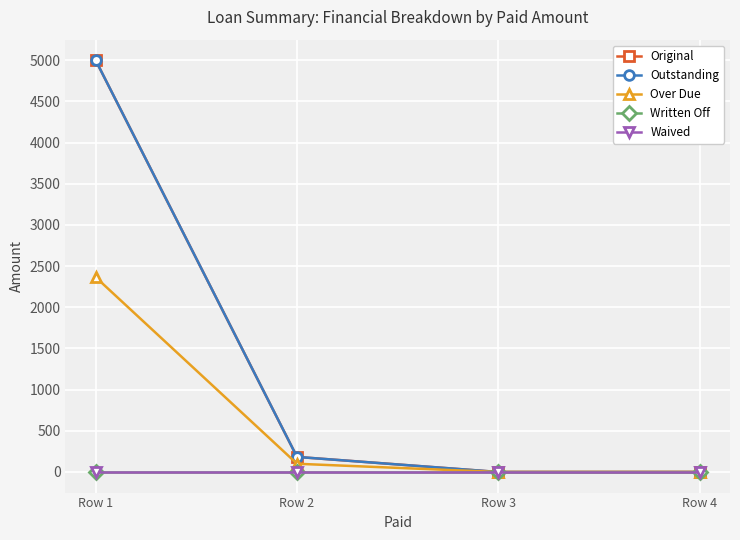

At which label does Original reach its minimum?

Row 3